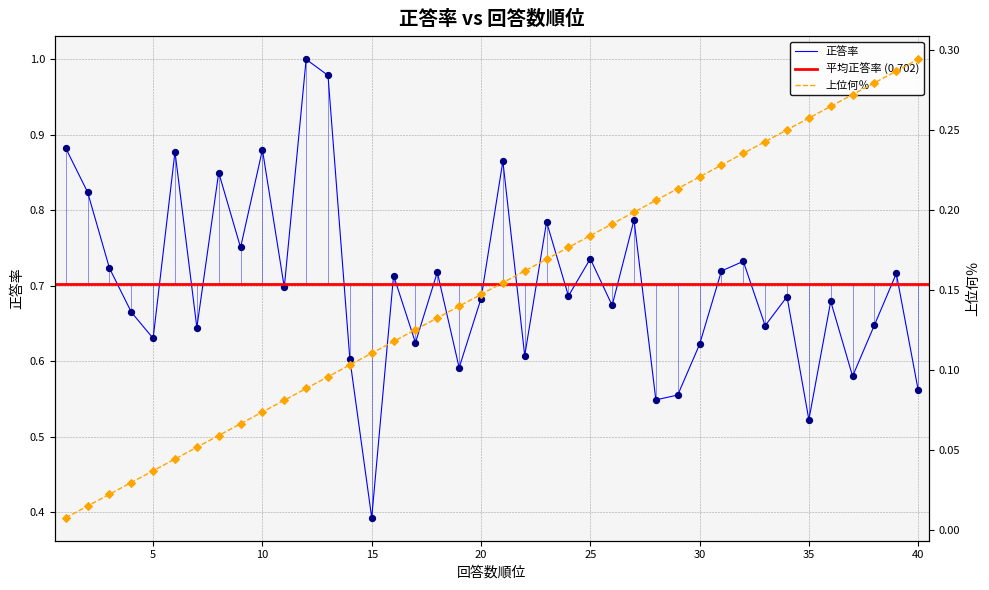

Which series has the widest spread of Y values?

正答率